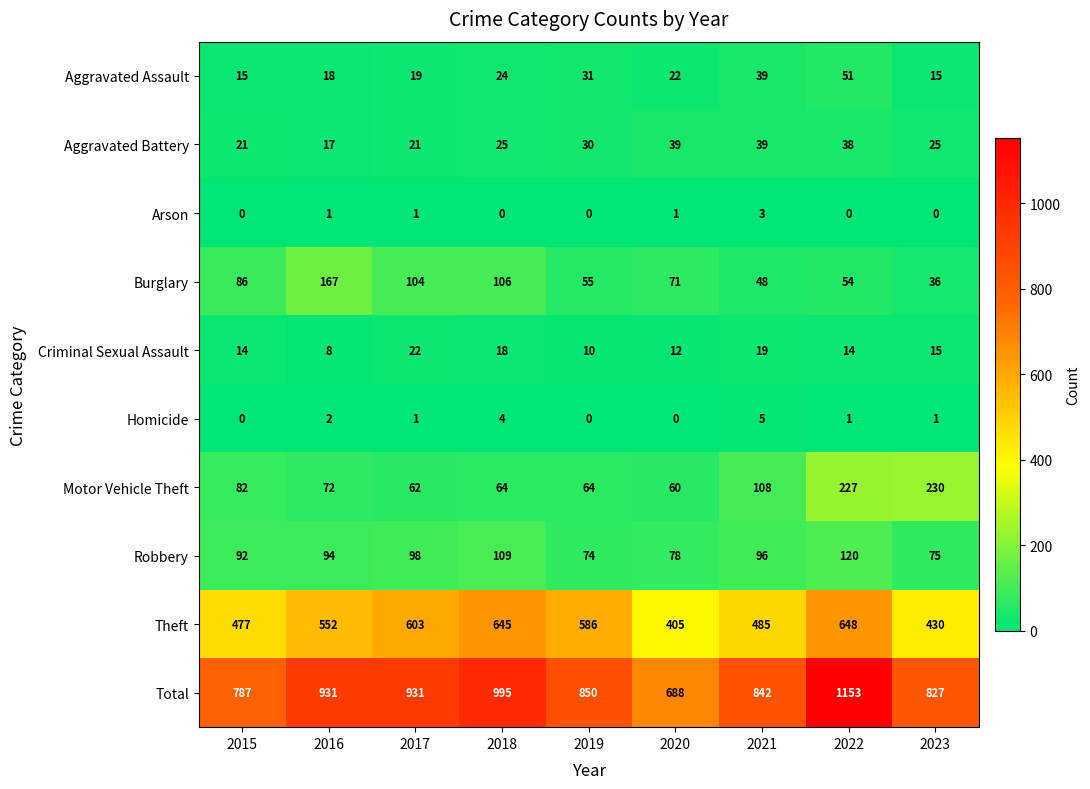

At how many categories does at least one series exceed 771?

8